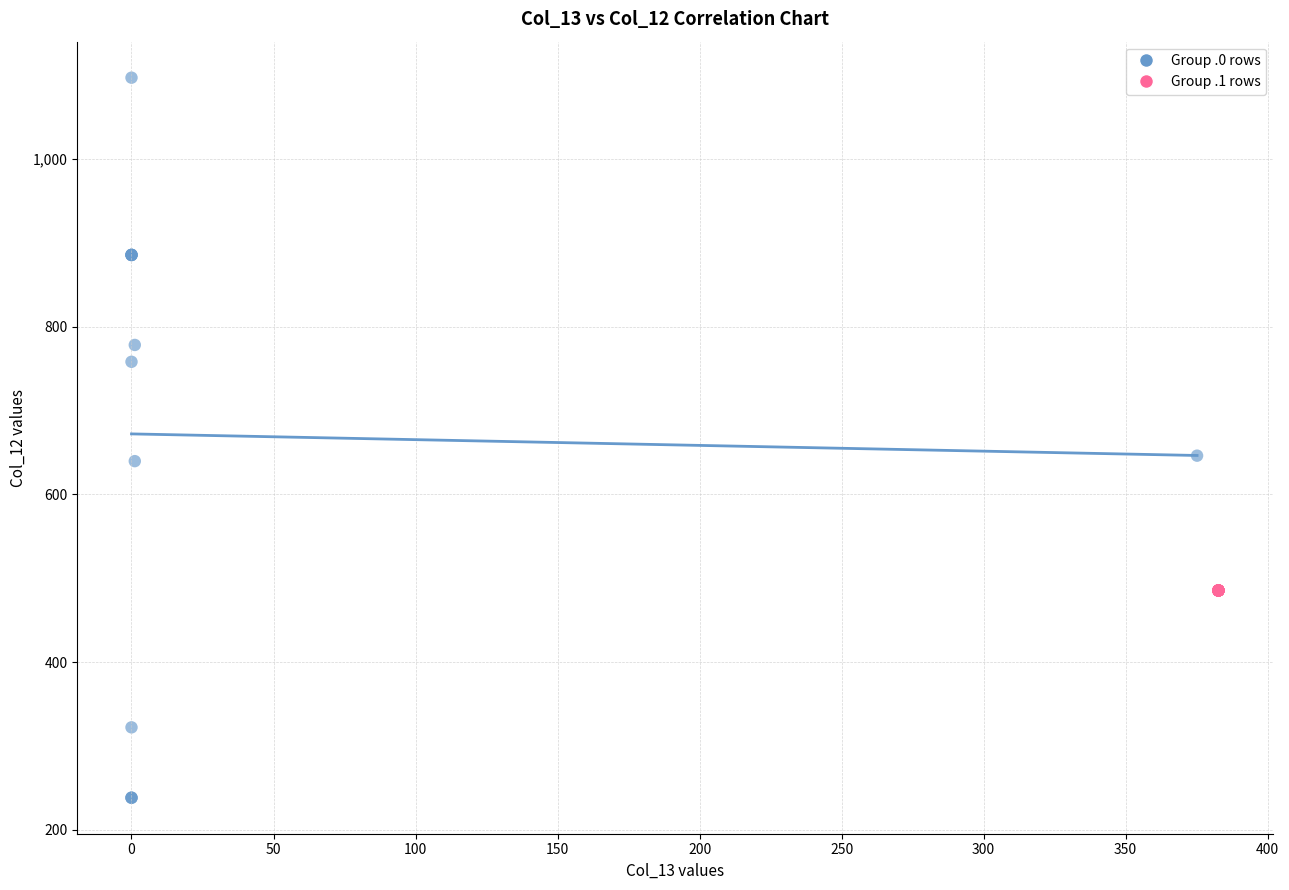

Which series reaches the minimum Y coordinate?

Group .0 rows